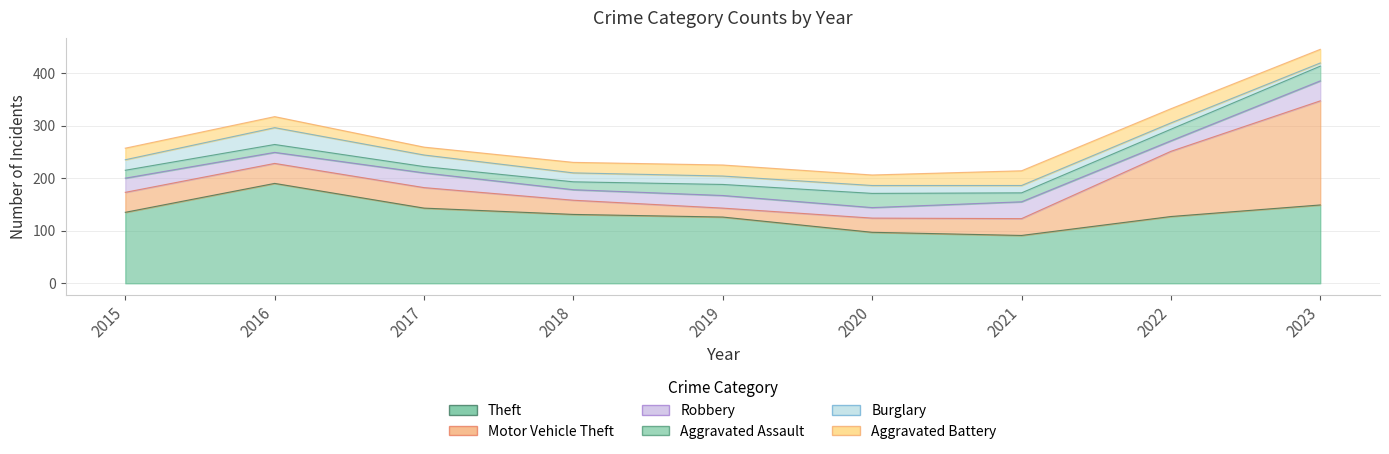

How many interior local valleys does the Robbery series have?

4